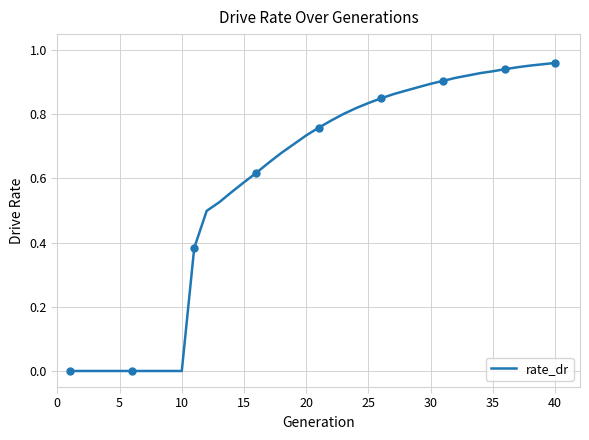

Count the number of categories in the chart.

40